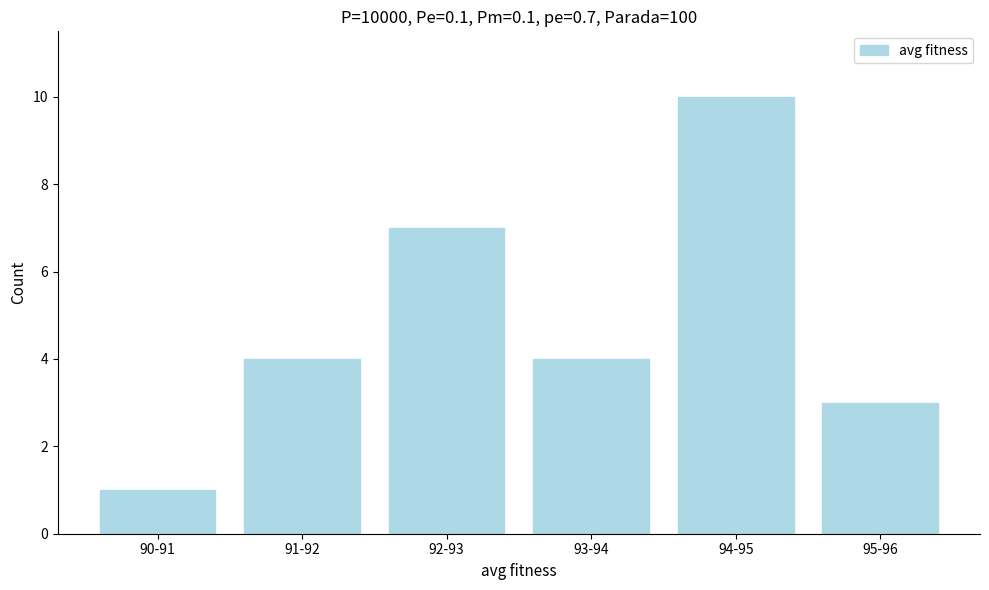

Reading left to right, extract all data points from this chart.

1	4	7	4	10	3